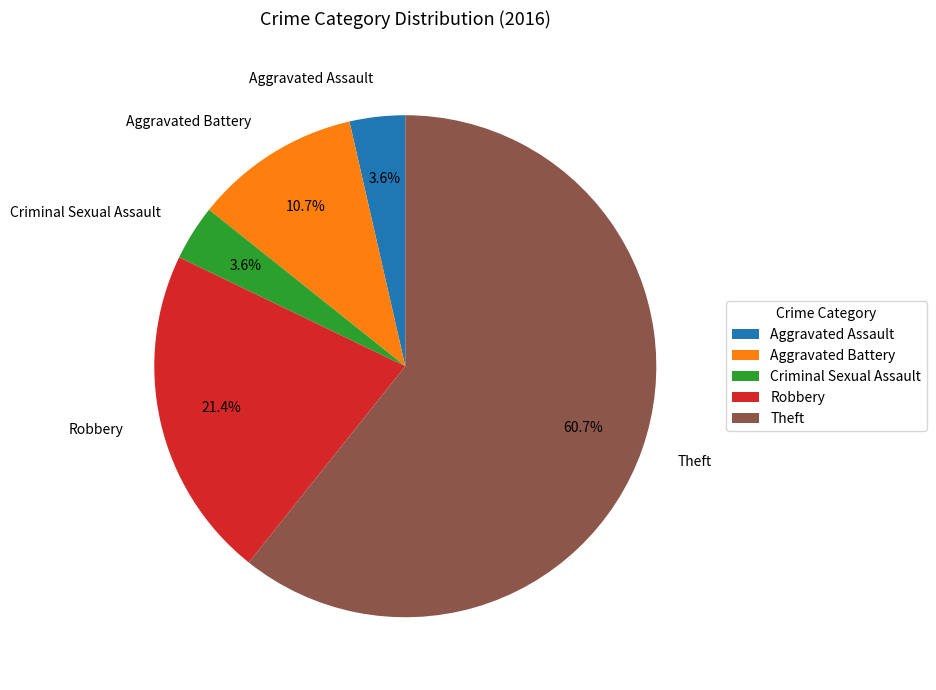

Do Criminal Sexual Assault and Robbery together represent more than half of the pie?

No